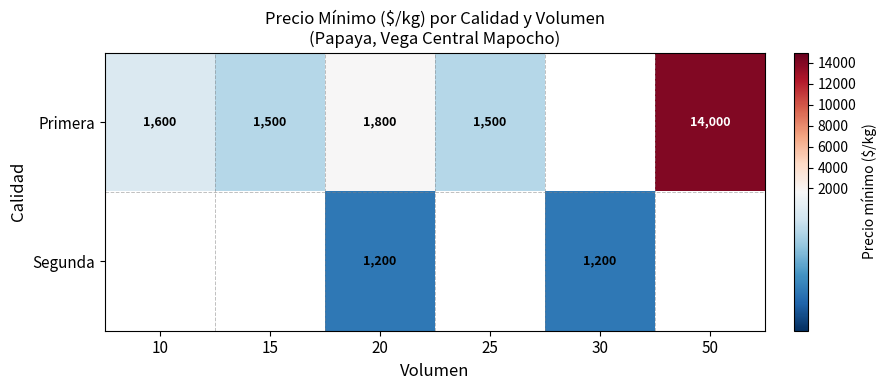

The Segunda series shows 1200 at 20. True or false?

True